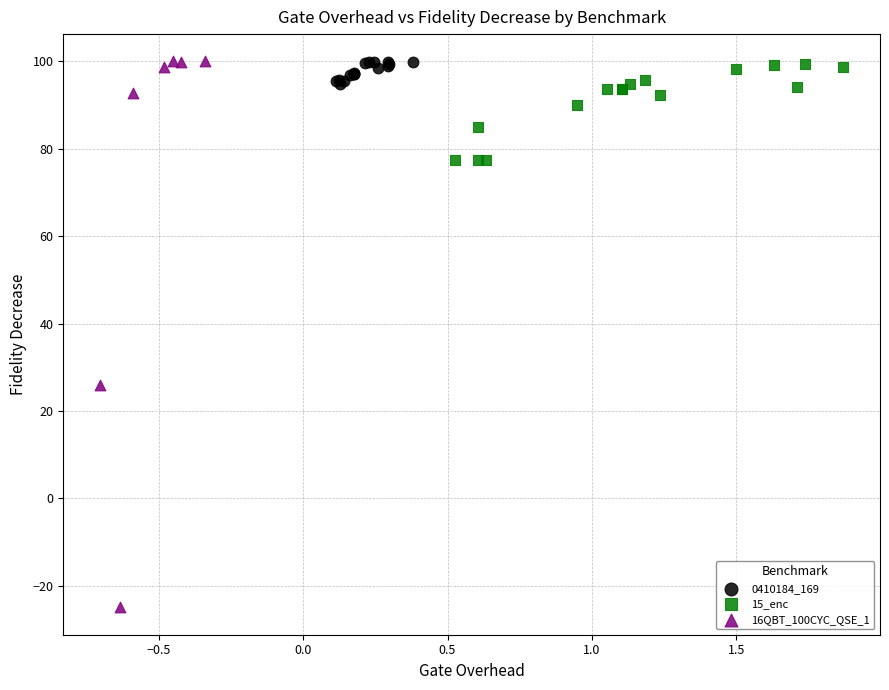

Which series contains the lowest Y value?

16QBT_100CYC_QSE_1